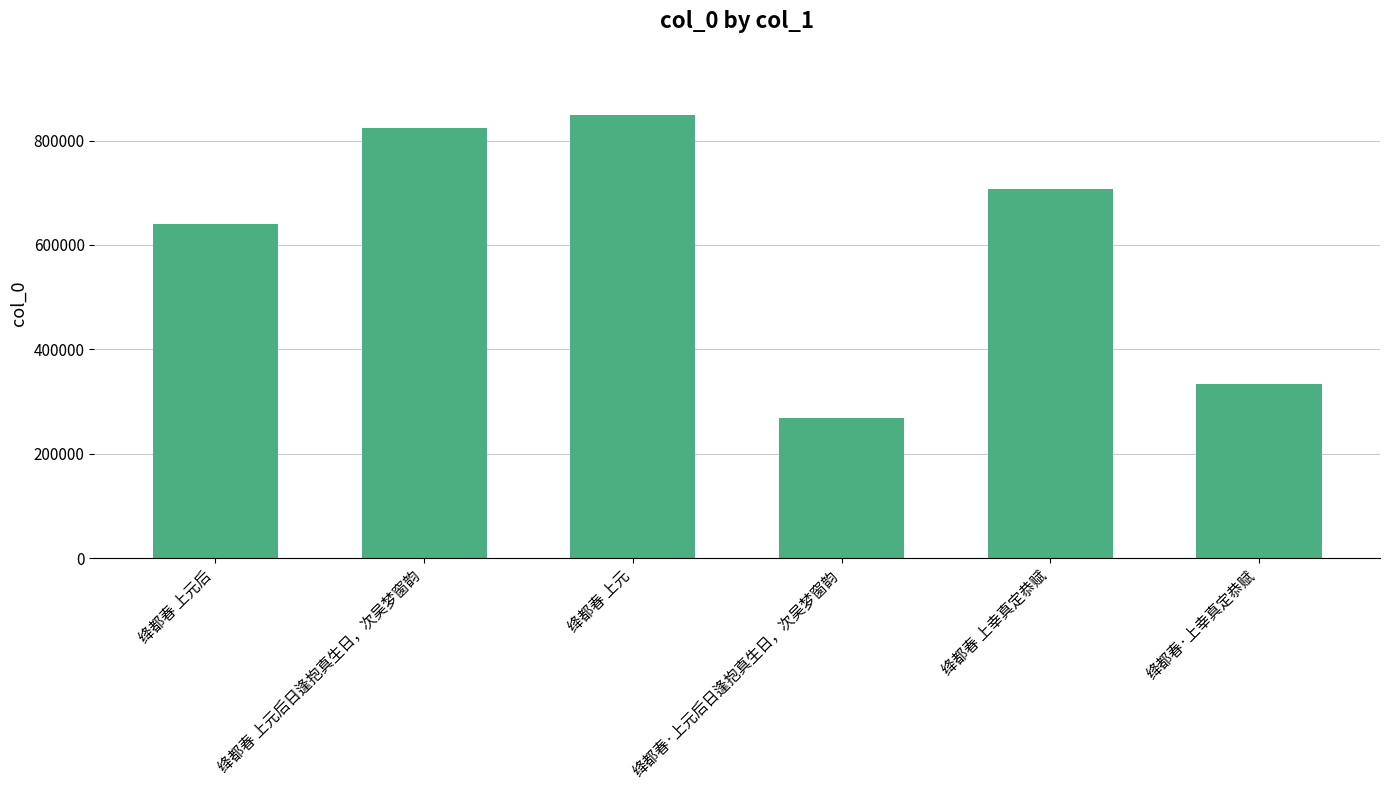

Read the value at 绛都春·上元后日逢抱真生日，次吴梦窗韵.

269256